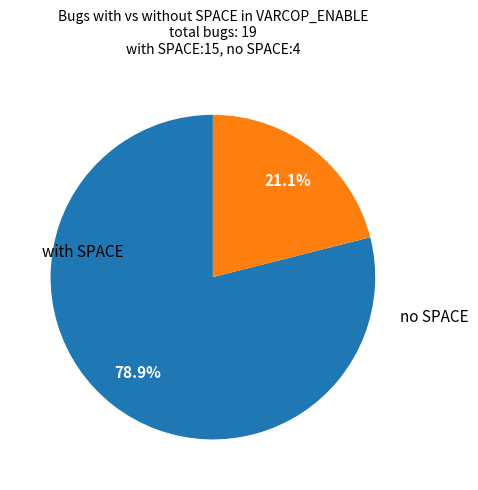

Does any single category account for the majority?

Yes